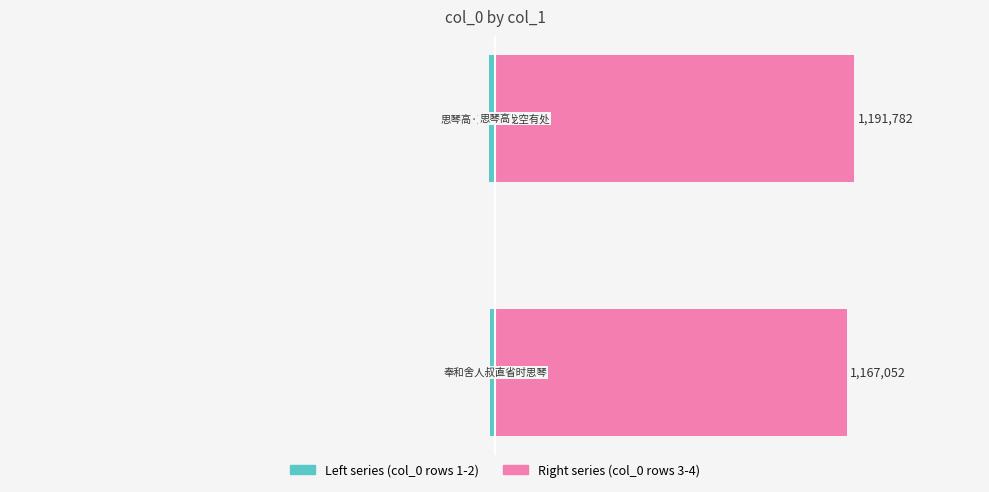

Reading left to right, extract all data points from this chart.

Left series: −2.0=-16022	−1.5=-20853
Right series: −2.0=1167052	−1.5=1191782